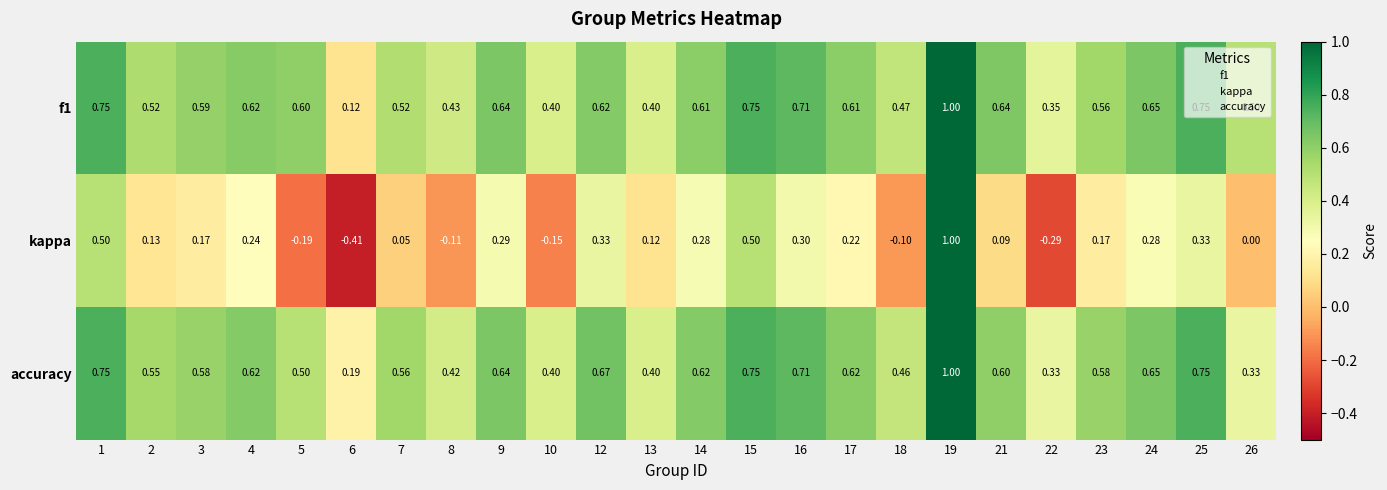

Which series has the largest range (max minus min)?

kappa